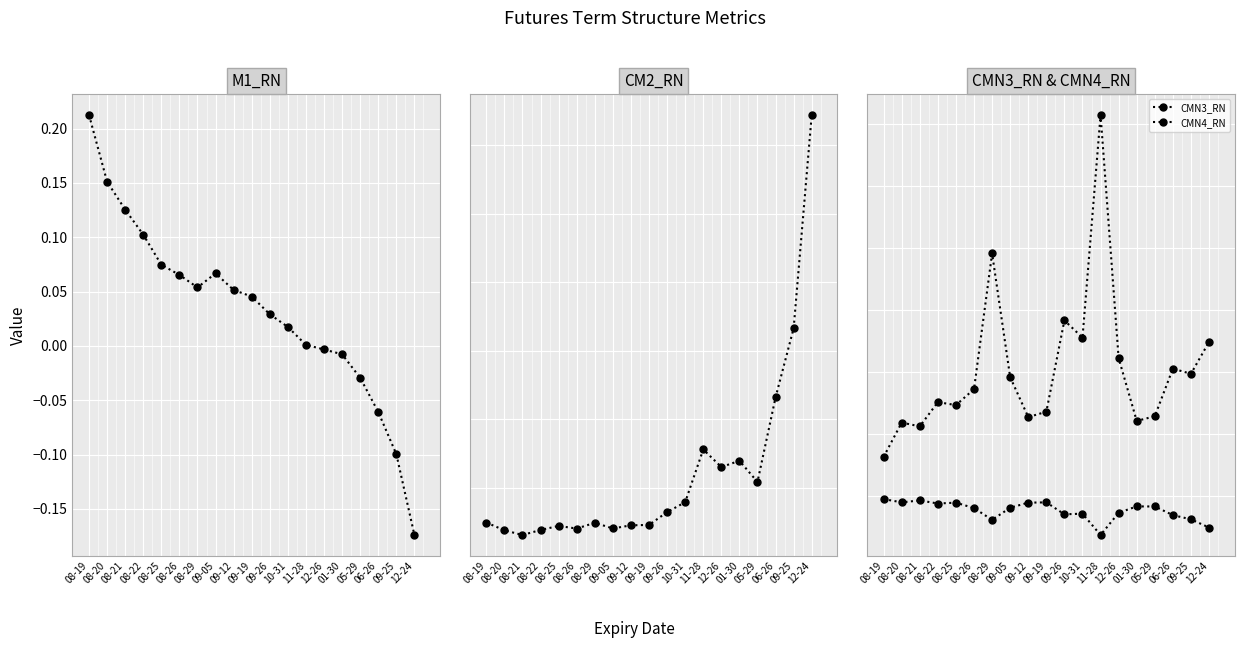

What is the difference between the second highest and minimum values in the CMN3_RN series?

2.8